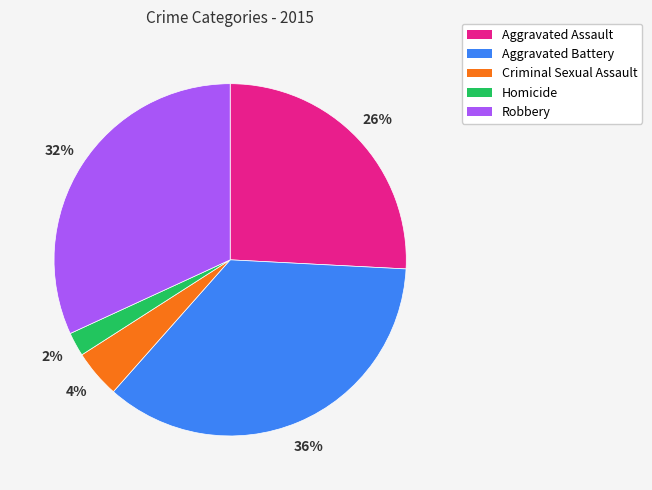

True or false: Aggravated Battery accounts for 24% of the total.

False